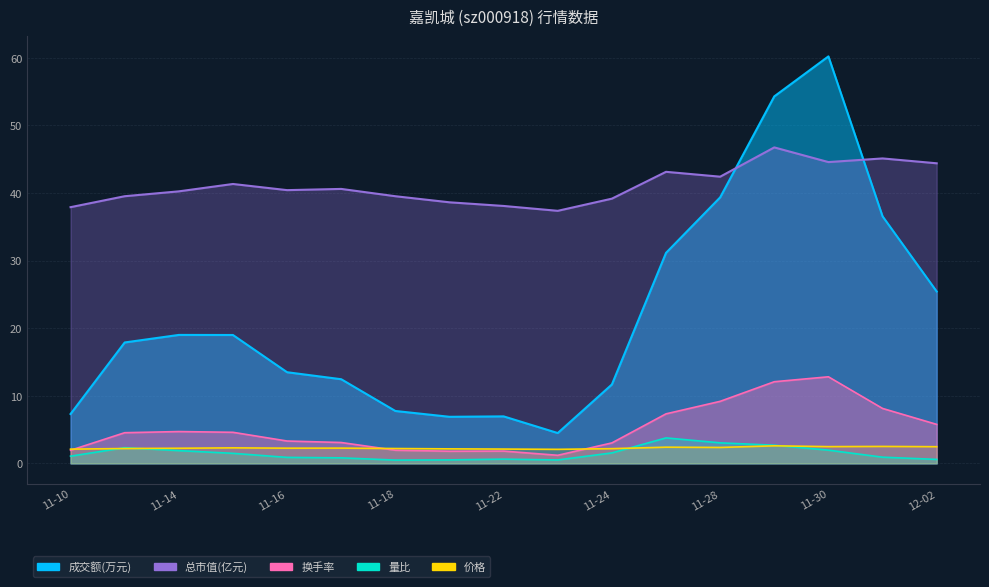

The value of 量比 at 11-24 is 1.5. True or false?

True